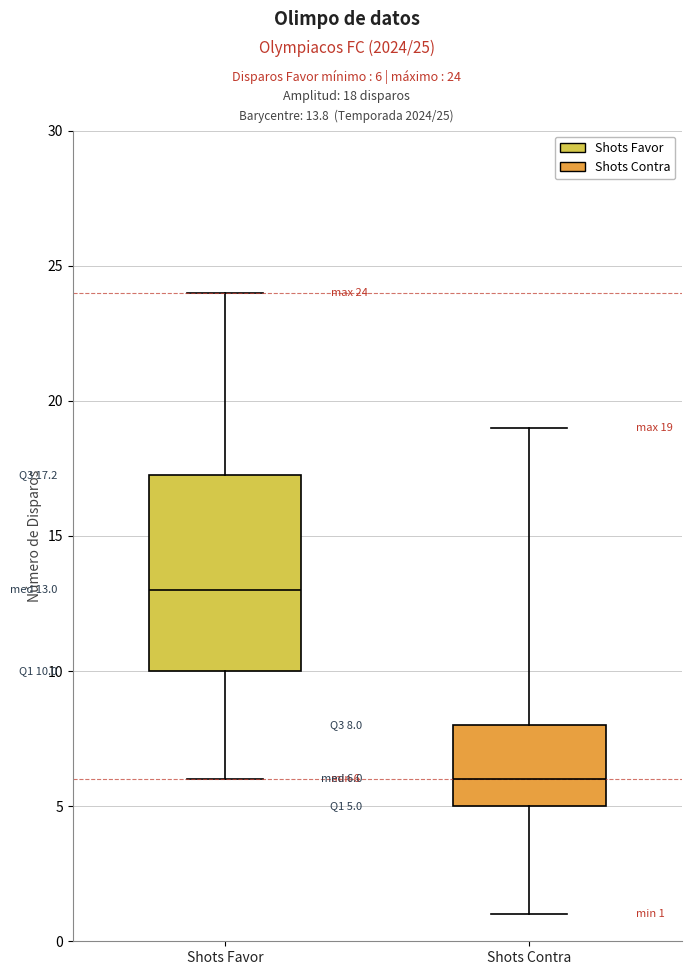

Which box's median line is the lowest?

Shots Contra